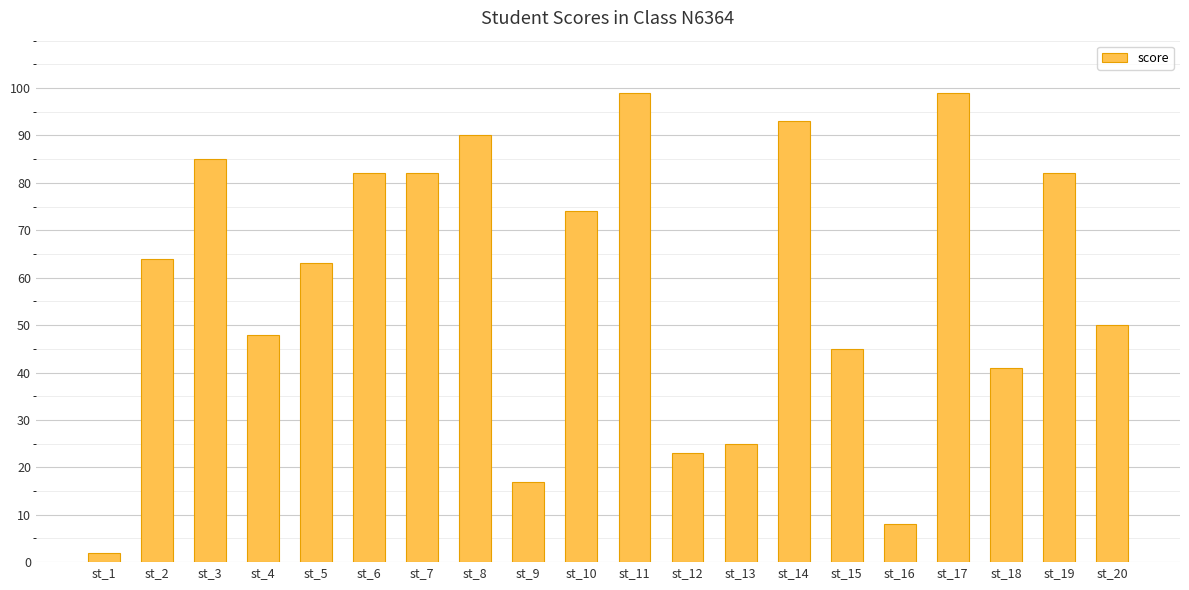

At which category does the chart reach its minimum across all series?

st_1